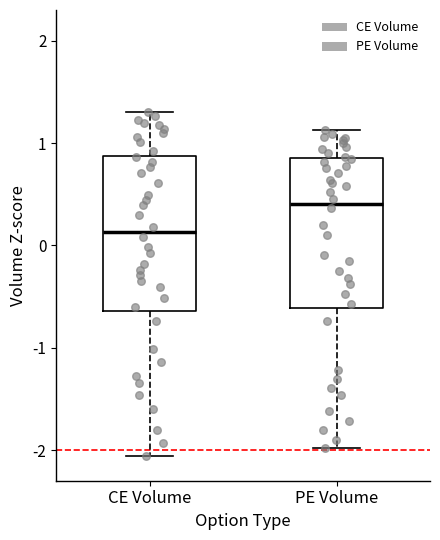

Reading left to right, read every box against the y-axis: the position of its median line, the range the box covers, and the ends of its whiskers. The values are not printed on the chart, so give them approximately, as read against the axis.

CE Volume: median 0.1, box -0.6 to 0.9, whiskers -2.1 to 1.3
PE Volume: median 0.4, box -0.6 to 0.8, whiskers -2.0 to 1.1